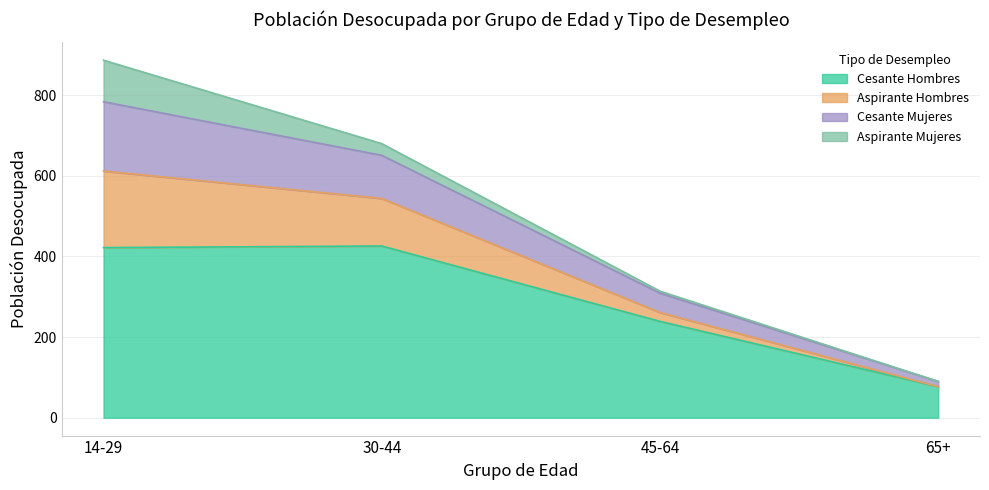

How many interior local peaks does the Cesante Hombres series have?

1